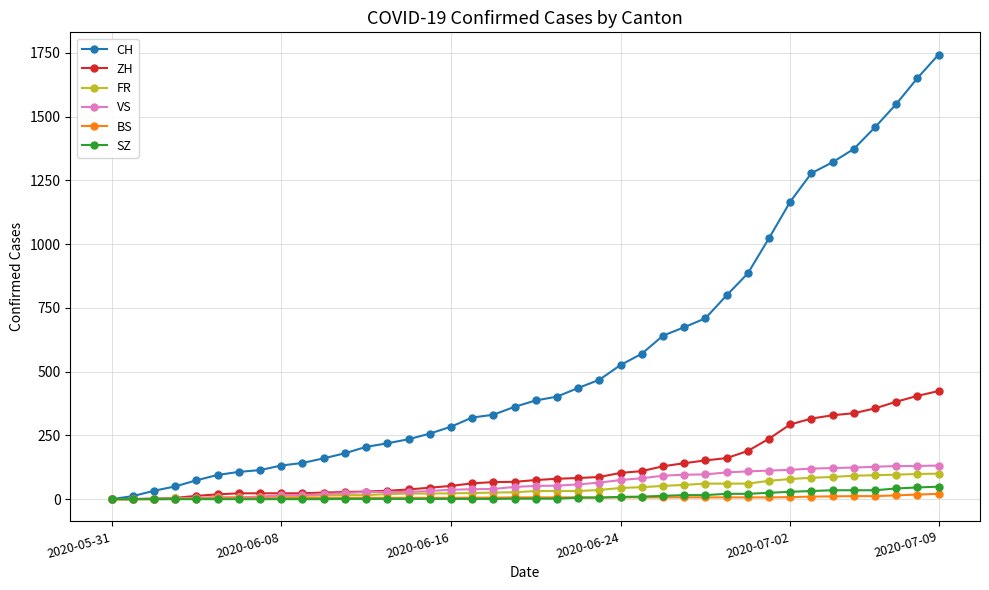

What is the highest value of the ZH series?

424